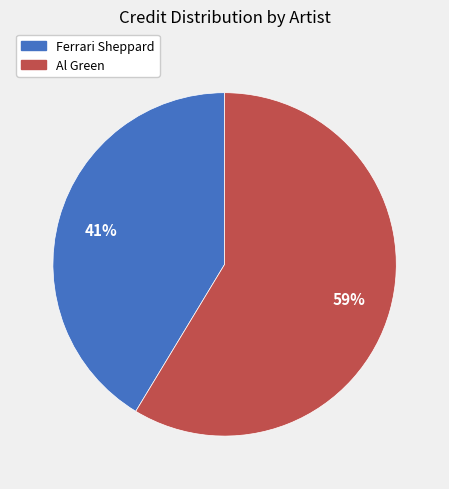

Is there a majority slice in this chart?

Yes